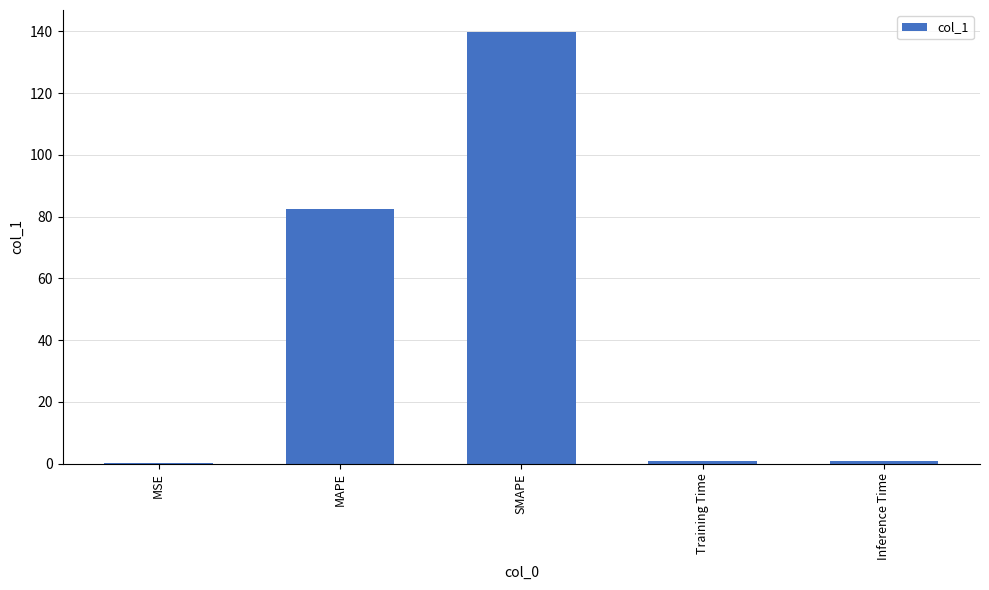

What is the difference between the values at MAPE and SMAPE?

57.6